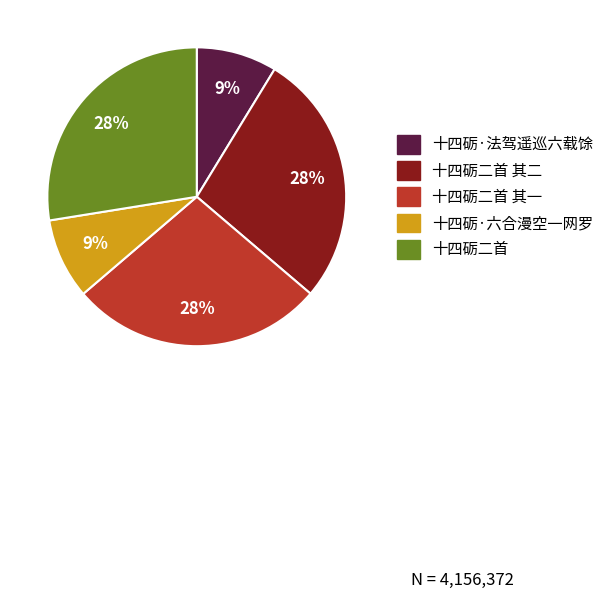

Does 十四砺二首 represent more than half of the total?

No